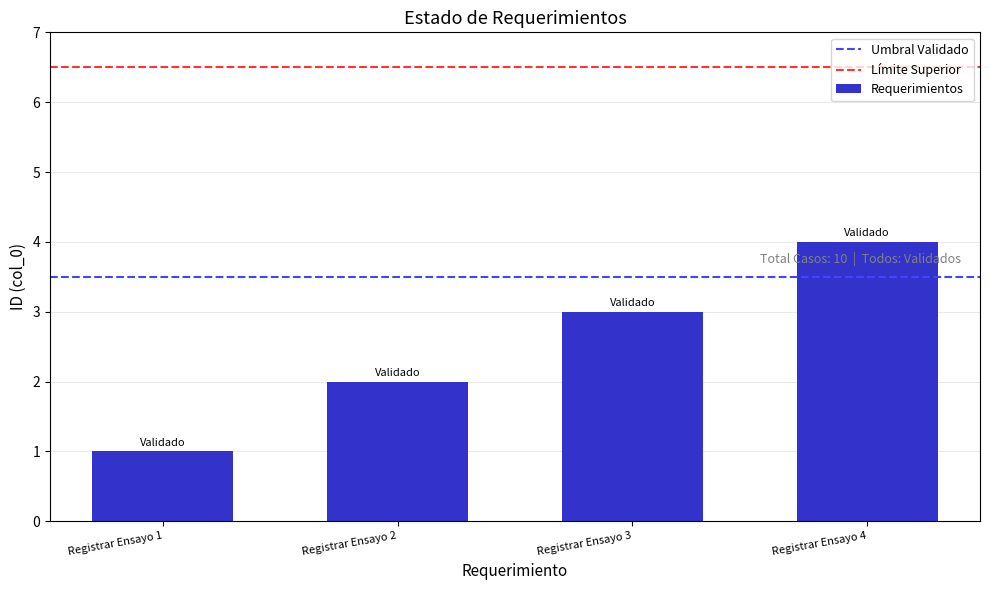

Which has a higher value, Registrar Ensayo 4 or Registrar Ensayo 2?

Registrar Ensayo 4